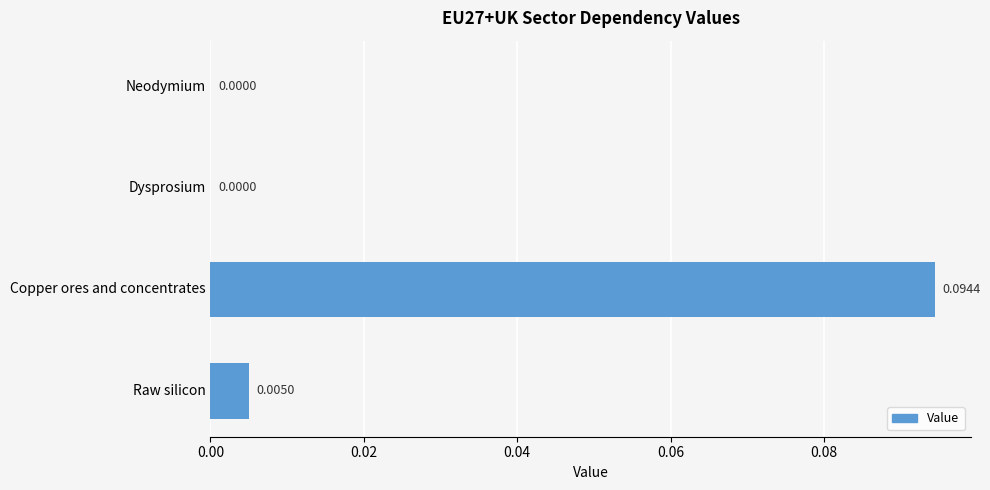

Between Dysprosium and Raw silicon, which is larger?

Raw silicon